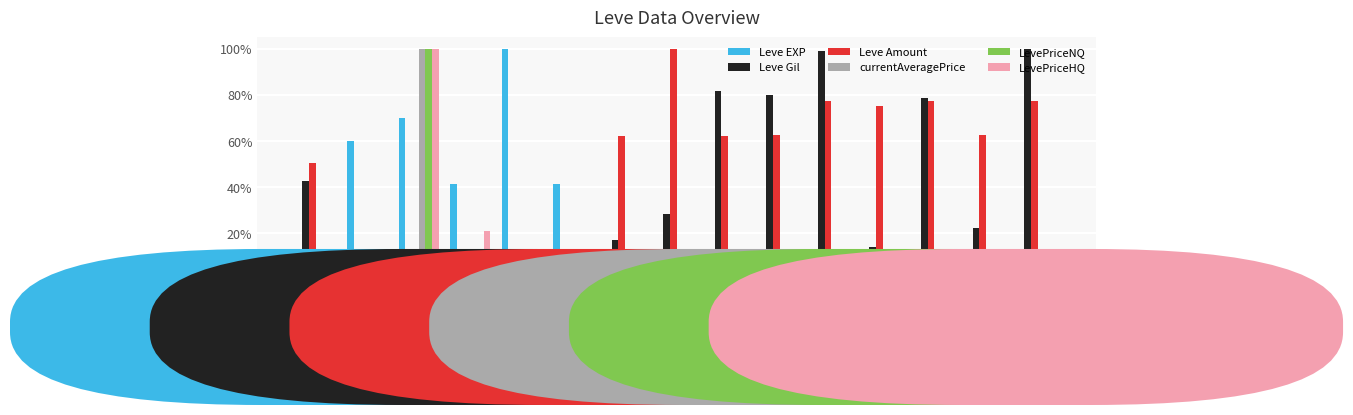

What are all the series names shown in the legend?

Leve EXP, Leve Gil, Leve Amount, currentAveragePrice, LevePriceNQ, LevePriceHQ